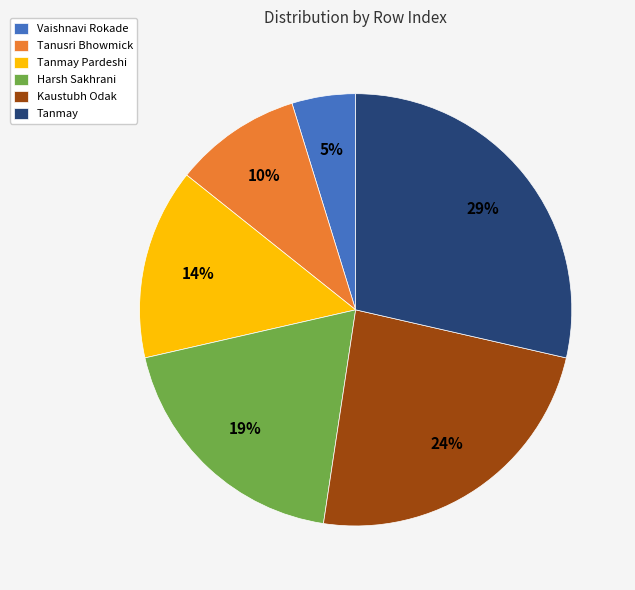

To the nearest percent, what portion does Tanusri Bhowmick represent?

10%